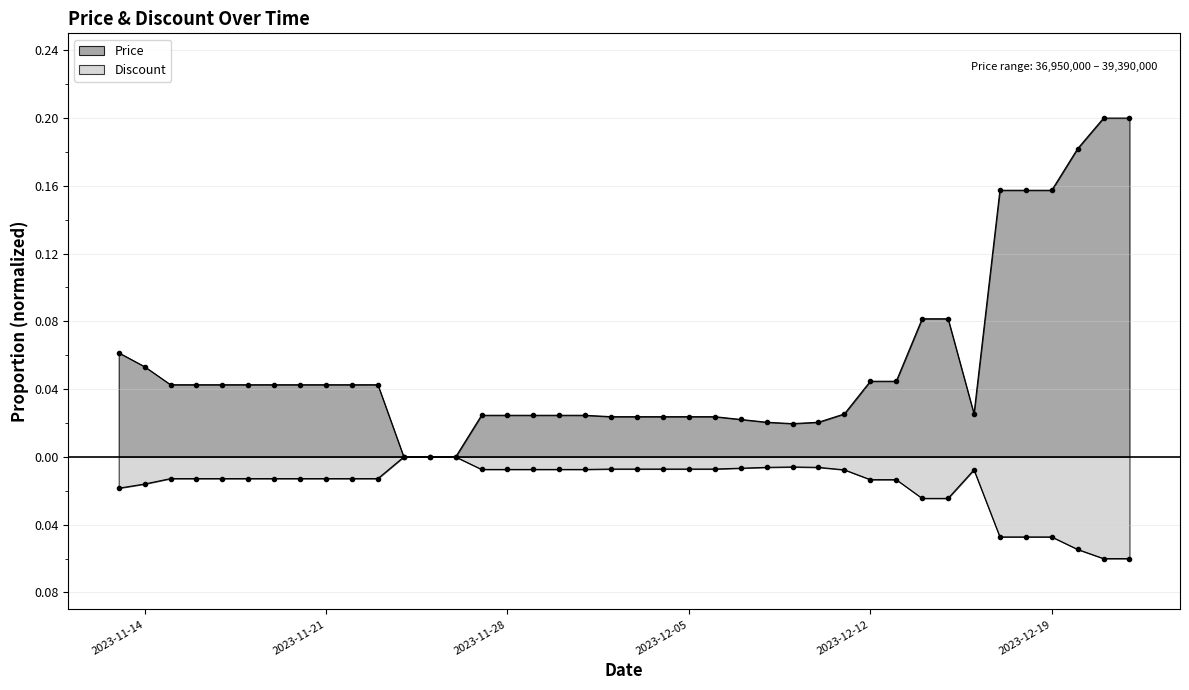

List the labels in order of value, largest first.

2023-12-21, 2023-12-22, 2023-12-20, 2023-12-17, 2023-12-18, 2023-12-19, 2023-12-14, 2023-12-15, 2023-11-13, 2023-11-14, 2023-12-12, 2023-12-13, 2023-11-15, 2023-11-16, 2023-11-17, 2023-11-18, 2023-11-19, 2023-11-20, 2023-11-21, 2023-11-22, 2023-11-23, 2023-12-11, 2023-12-16, 2023-11-27, 2023-11-28, 2023-11-29, 2023-11-30, 2023-12-01, 2023-12-02, 2023-12-03, 2023-12-04, 2023-12-05, 2023-12-06, 2023-12-07, 2023-12-08, 2023-12-10, 2023-12-09, 2023-11-24, 2023-11-25, 2023-11-26